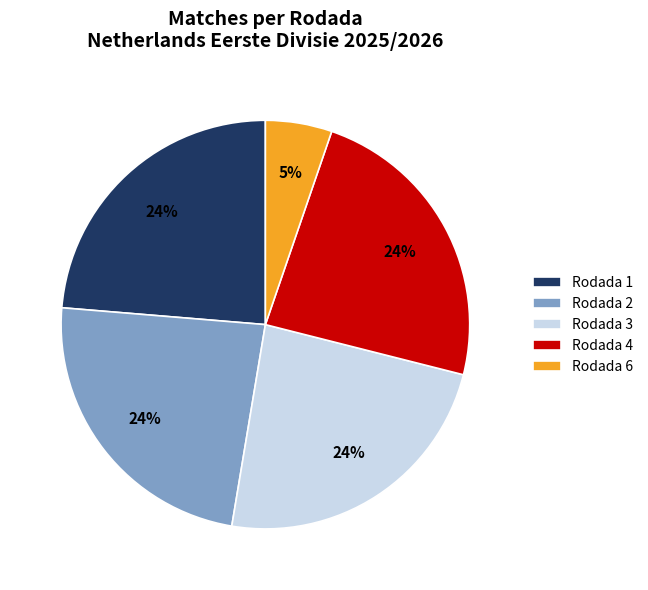

Combined, do Rodada 3 and Rodada 4 account for over 50%?

No